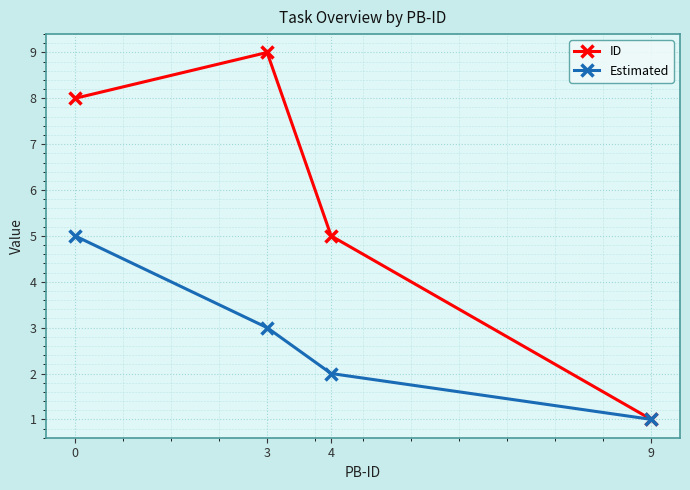

What is the total value across all series at 3?

12